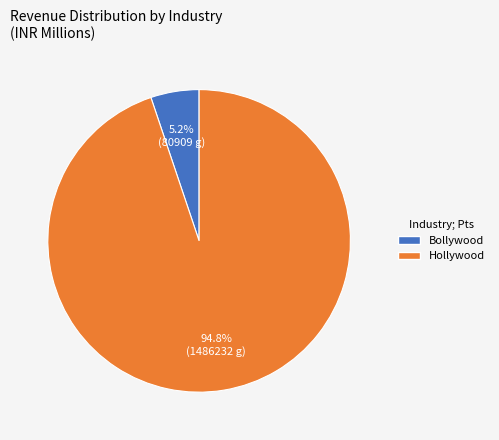

Rank the categories by value from lowest to highest.

Bollywood, Hollywood